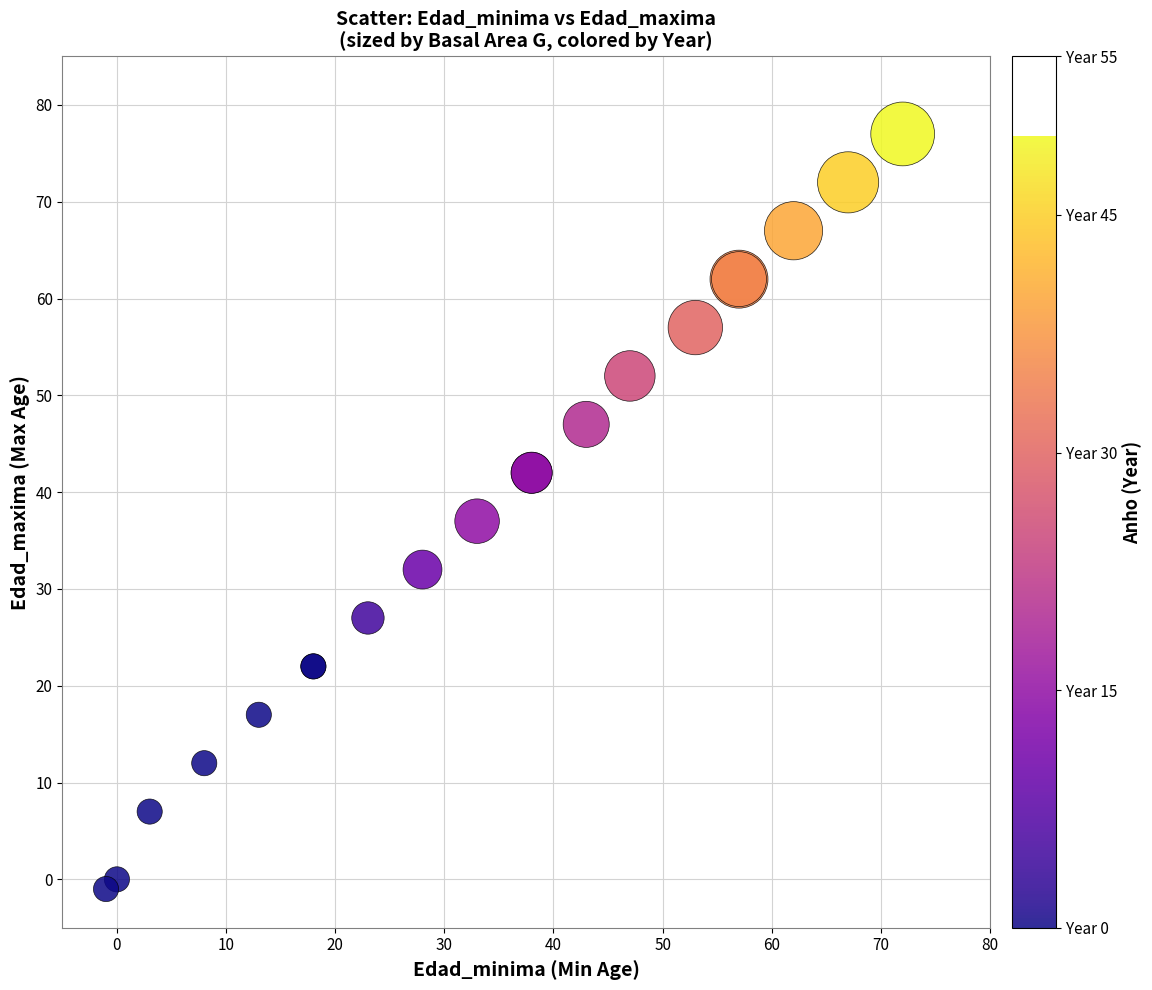

What Y value in the scatter plot is closest to 38?

37